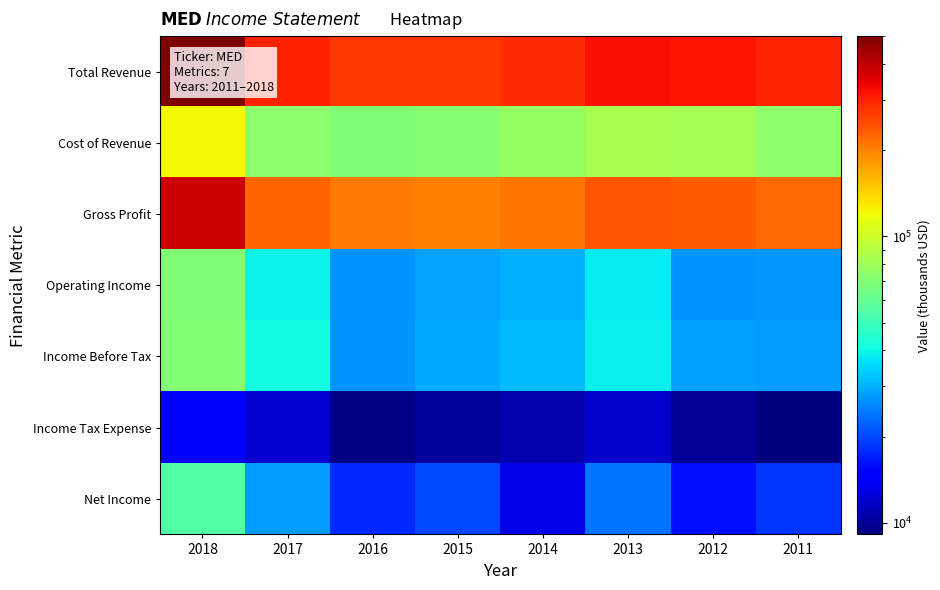

Reading left to right, extract all data points from this chart.

Total Revenue: 2018=501000	2017=301600	2016=274500	2015=272800	2014=285300	2013=324100	2012=318600	2011=298200
Cost of Revenue: 2018=121100	2017=73800	2016=68900	2015=71500	2014=76100	2013=83500	2012=82700	2011=73700
Gross Profit: 2018=379900	2017=227800	2016=205700	2015=201300	2014=209200	2013=240600	2012=235900	2011=224500
Operating Income: 2018=69100	2017=39600	2016=26900	2015=28700	2014=30200	2013=38400	2012=27100	2011=27400
Income Before Tax: 2018=70500	2017=40300	2016=27100	2015=29700	2014=31700	2013=39000	2012=28400	2011=27700
Income Tax Expense: 2018=14800	2017=12200	2016=9300	2015=10100	2014=10700	2013=11900	2012=9900	2011=9100
Net Income: 2018=55800	2017=27700	2016=17800	2015=20100	2014=13200	2013=24000	2012=15900	2011=18500